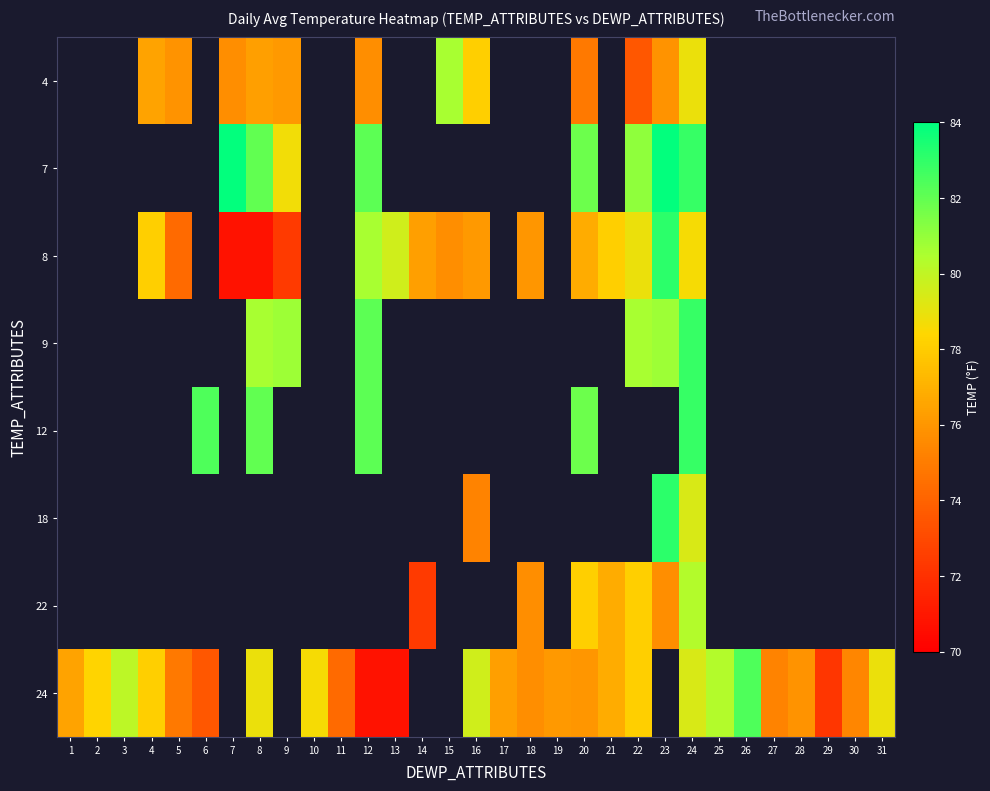

What is the greatest value displayed?

83.9